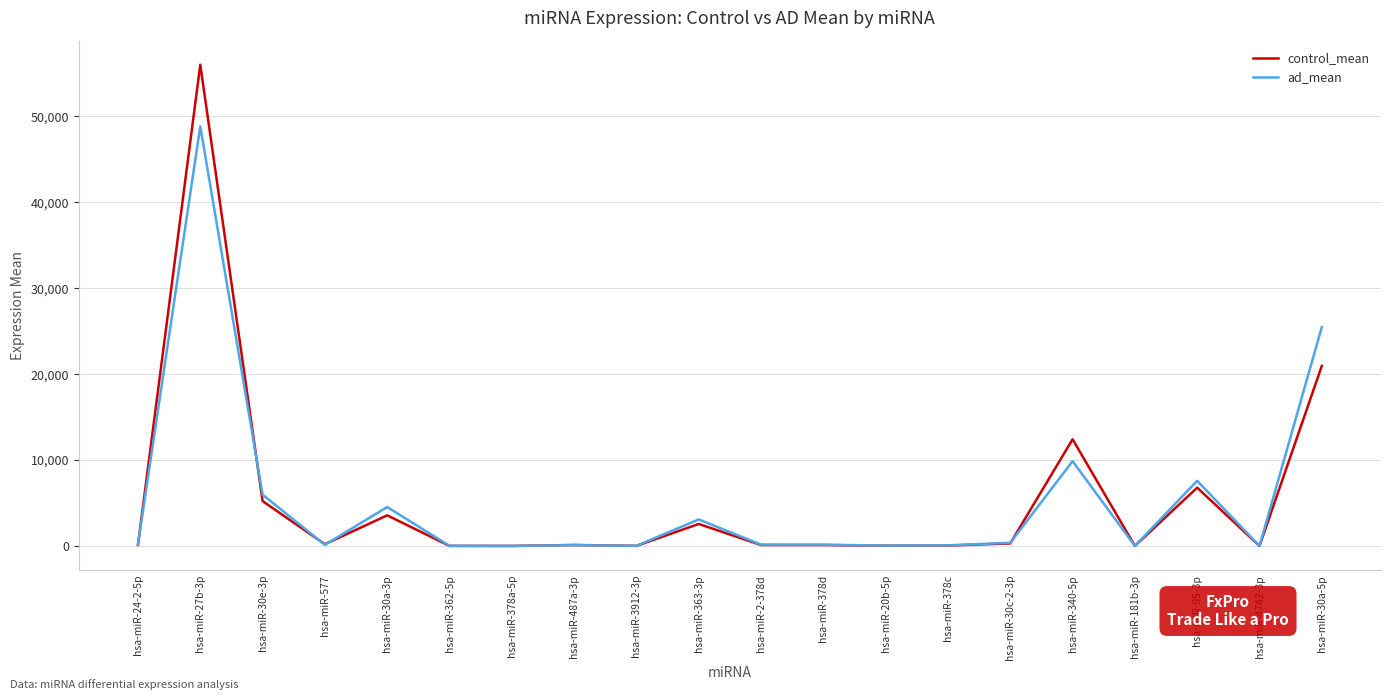

Rank the series by their maximum value, from lowest to highest.

ad_mean, control_mean